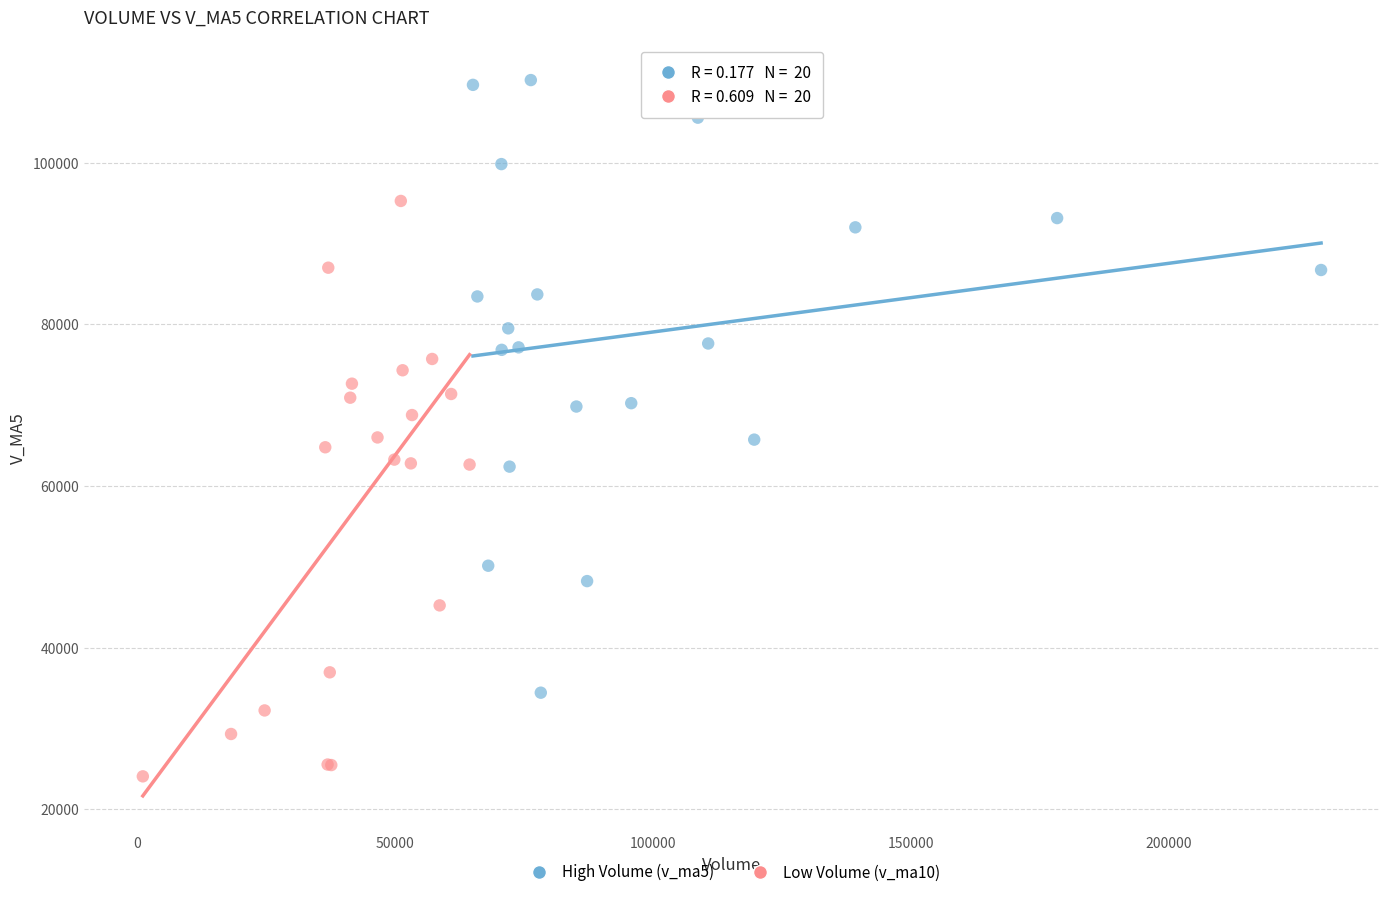

What are all the series names shown in the legend?

High Volume (v_ma5), Low Volume (v_ma10)